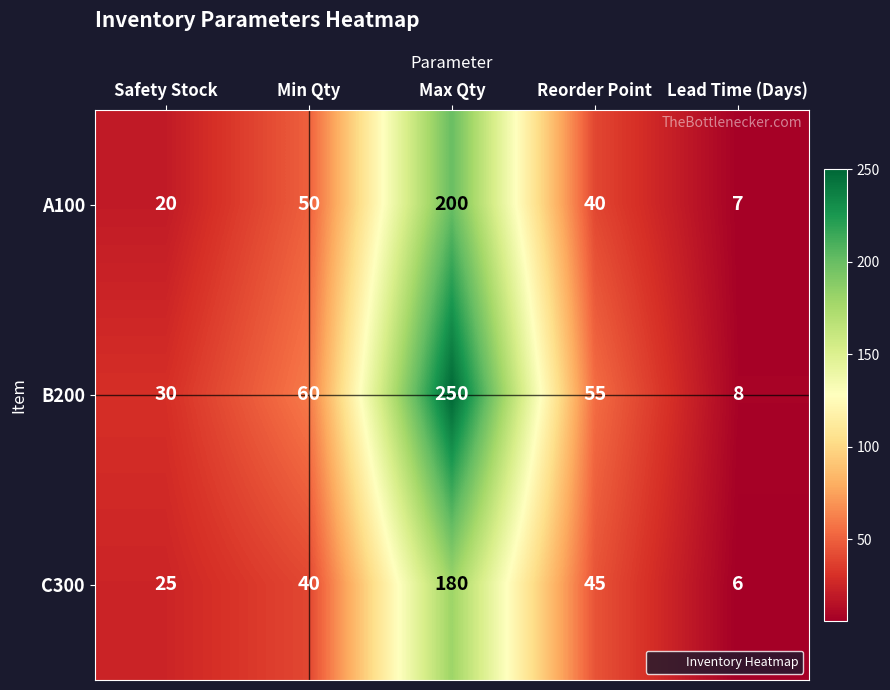

At Reorder Point, list the series in order from smallest to largest.

A100, C300, B200